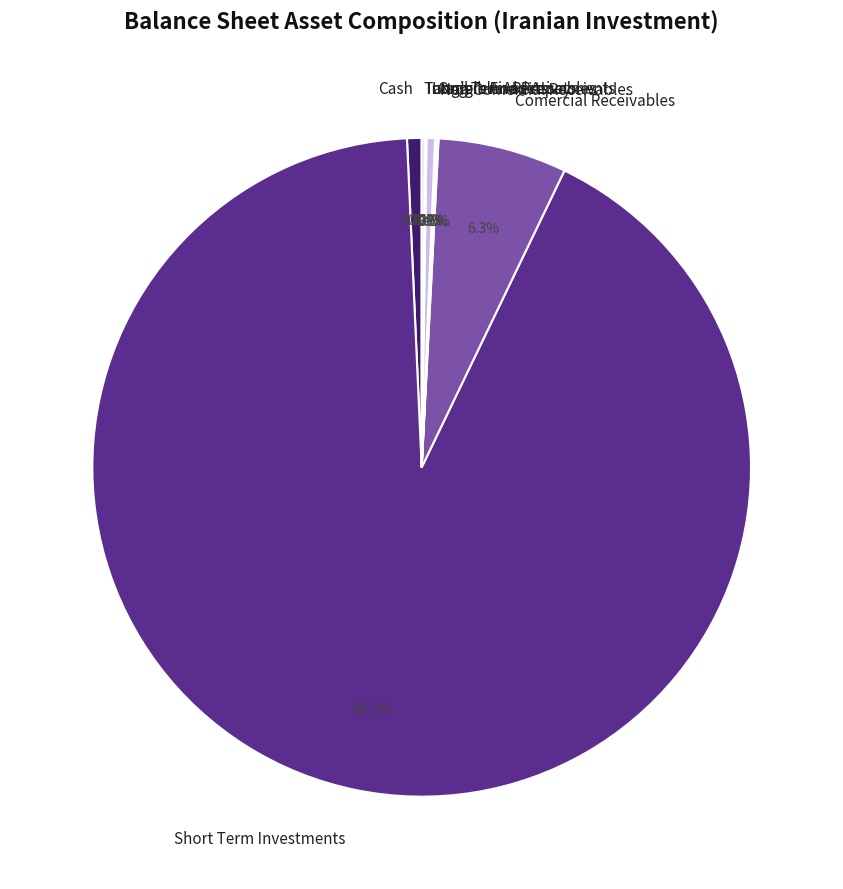

What is the largest slice in the pie chart?

Short Term Investments